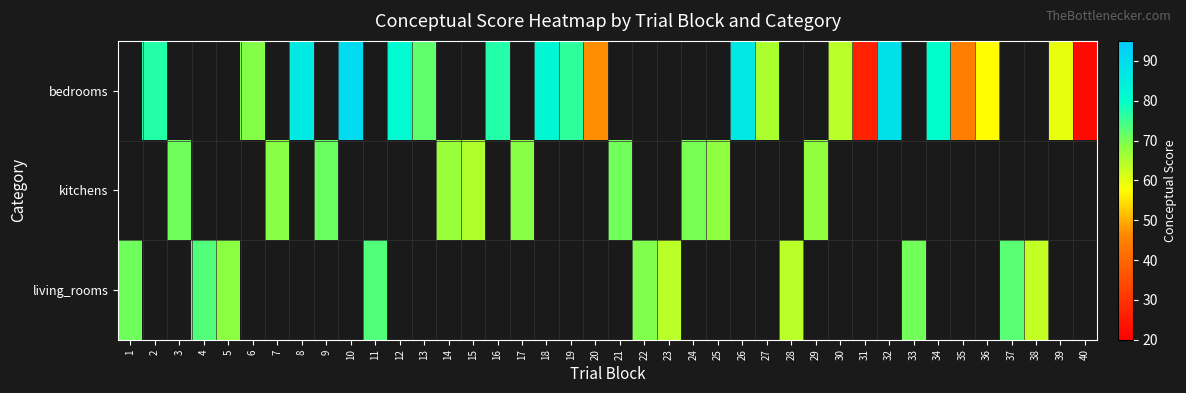

What is the minimum value shown in the chart?

21.9